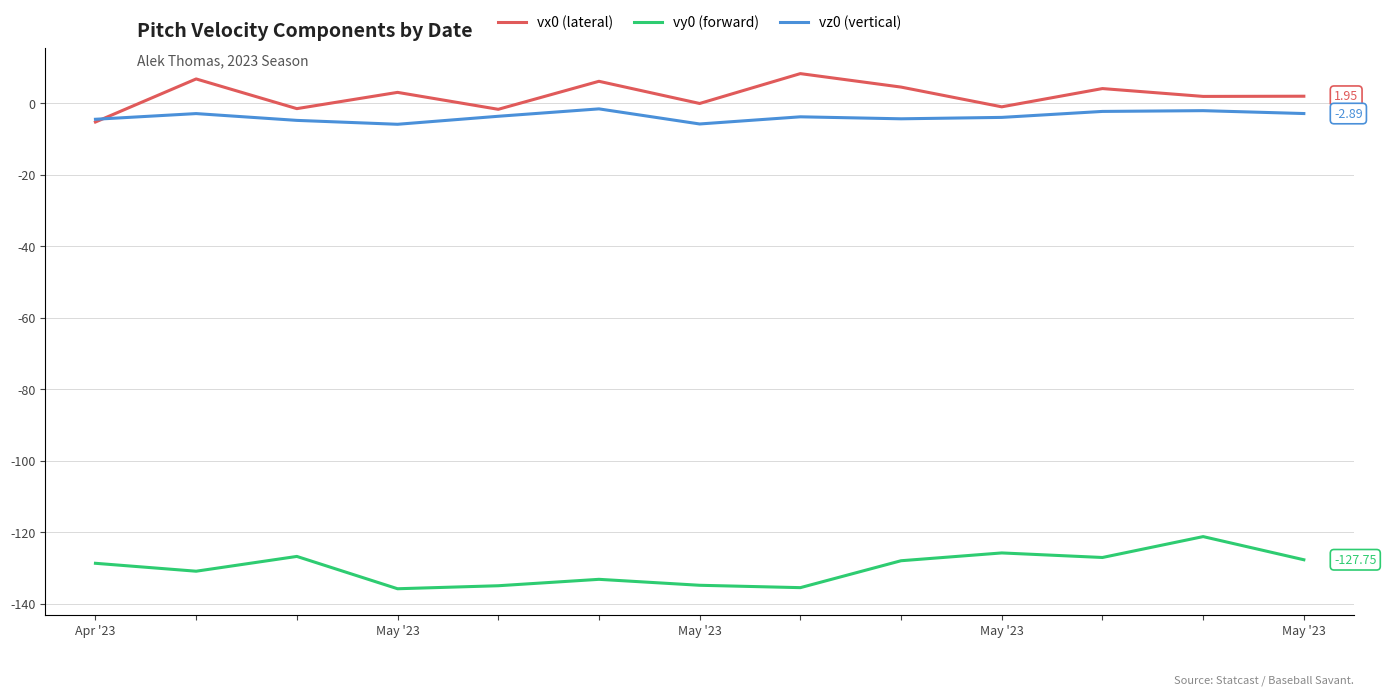

True or false: vz0 (vertical) and vy0 (forward) cross at least once.

False